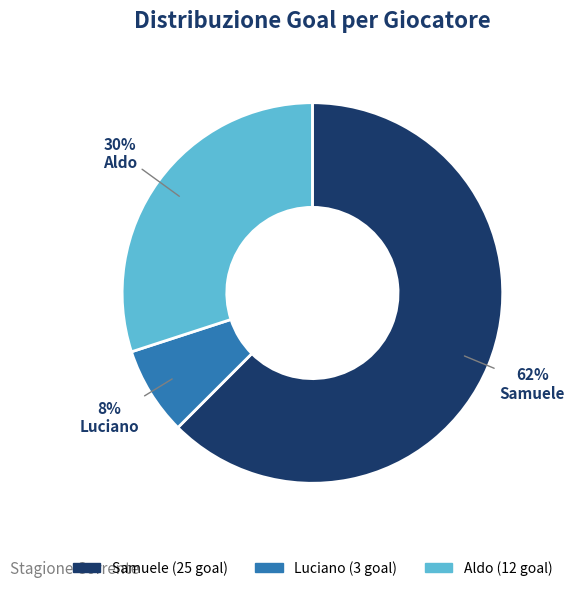

To the nearest percent, what is the average slice percentage?

33%